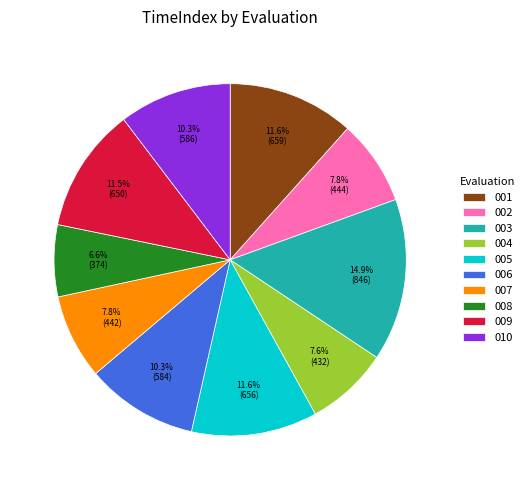

Combined, what portion of the pie is 006 and 003?

25.2%